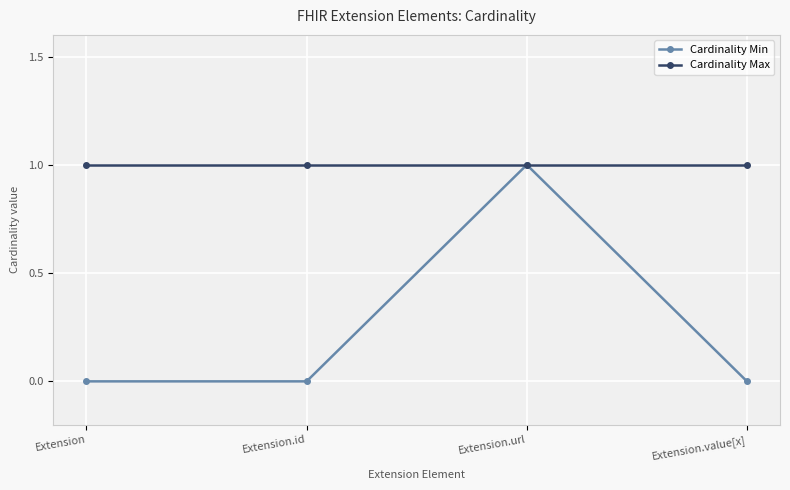

True or false: Cardinality Min has a value of 0 at Extension.

True